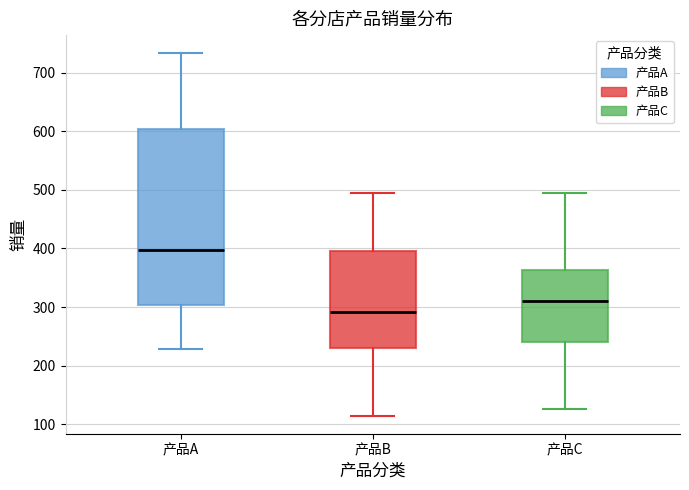

Which box's median line is the highest?

产品A